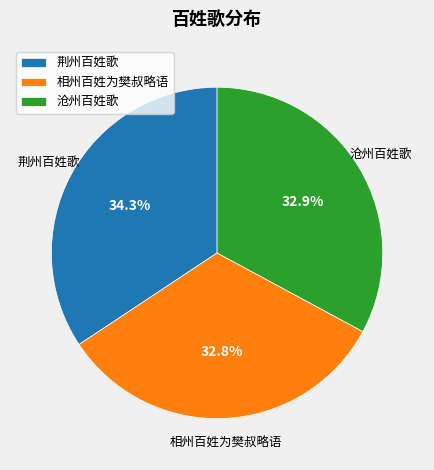

Do 沧州百姓歌 and 荆州百姓歌 together represent more than half of the pie?

Yes